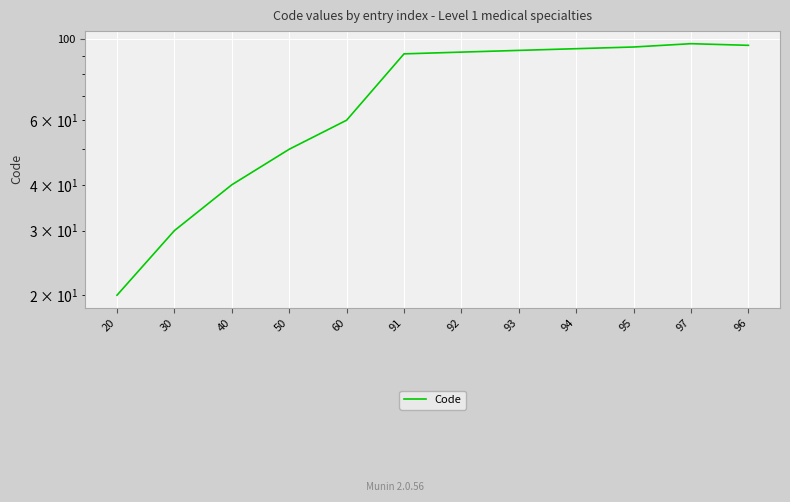

True or false: the data shows 33 at 50.

False